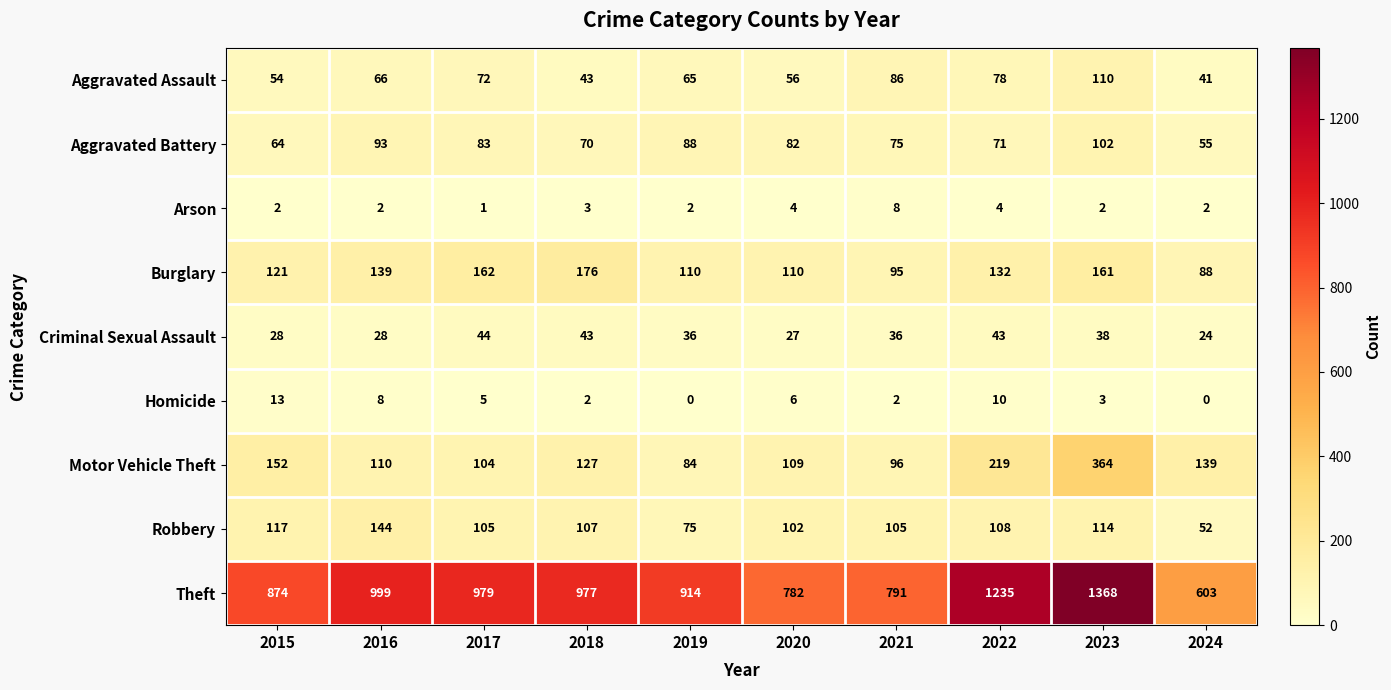

Count the number of categories in the chart.

10